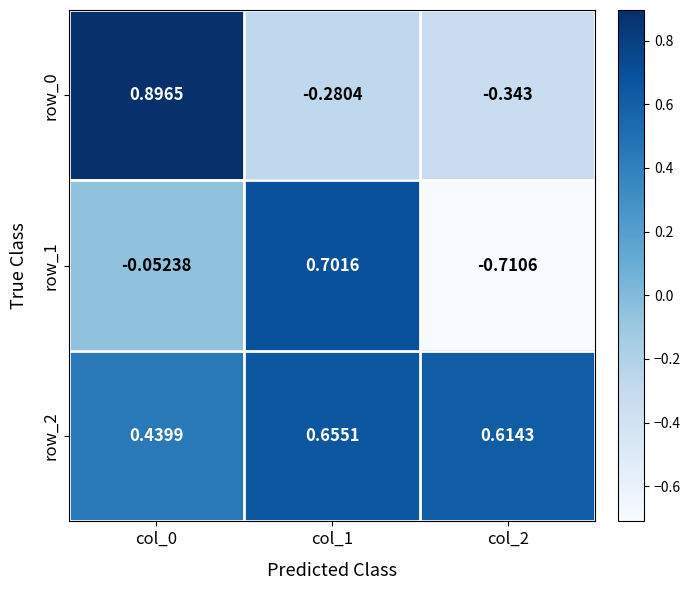

What is the difference between the maximum and second lowest values in the row_1 series?

0.8